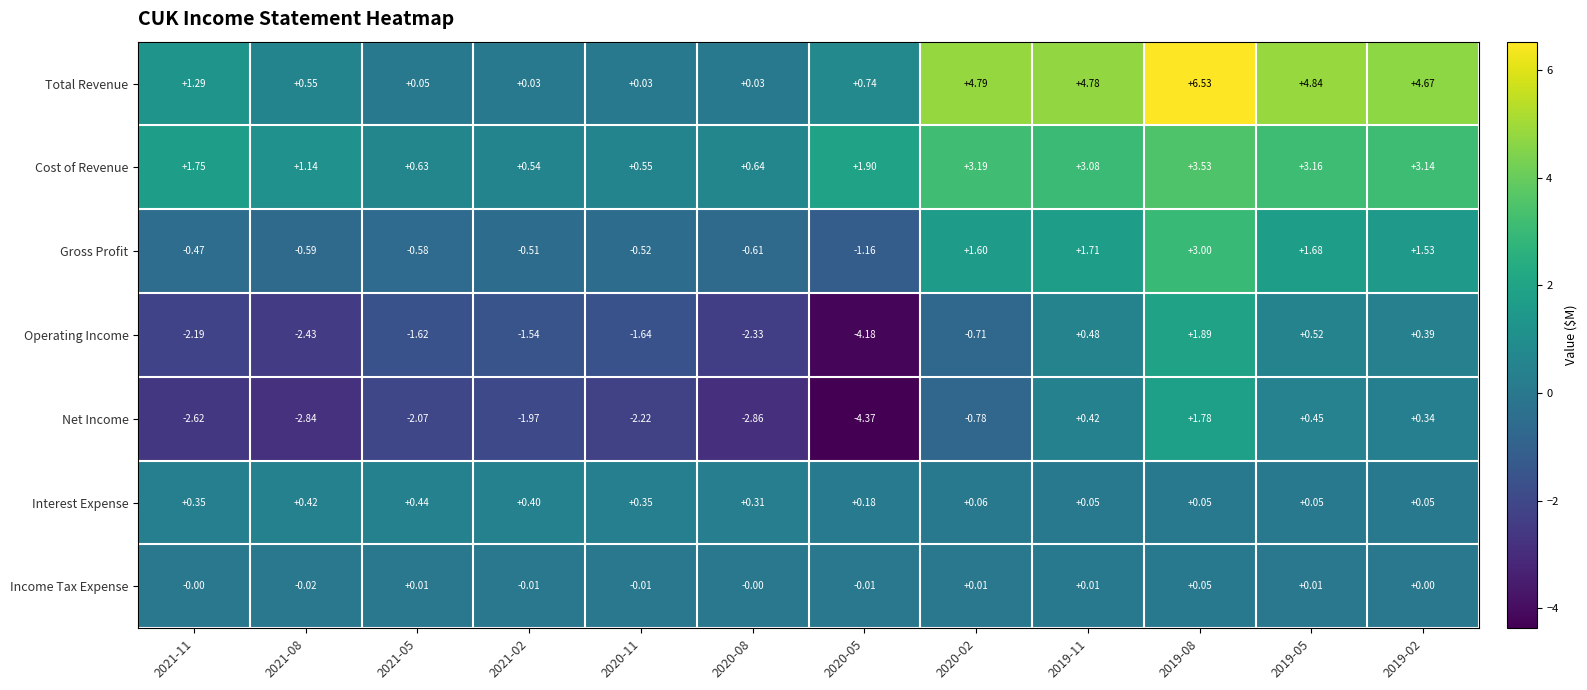

Which series has the largest total across all categories?

Total Revenue